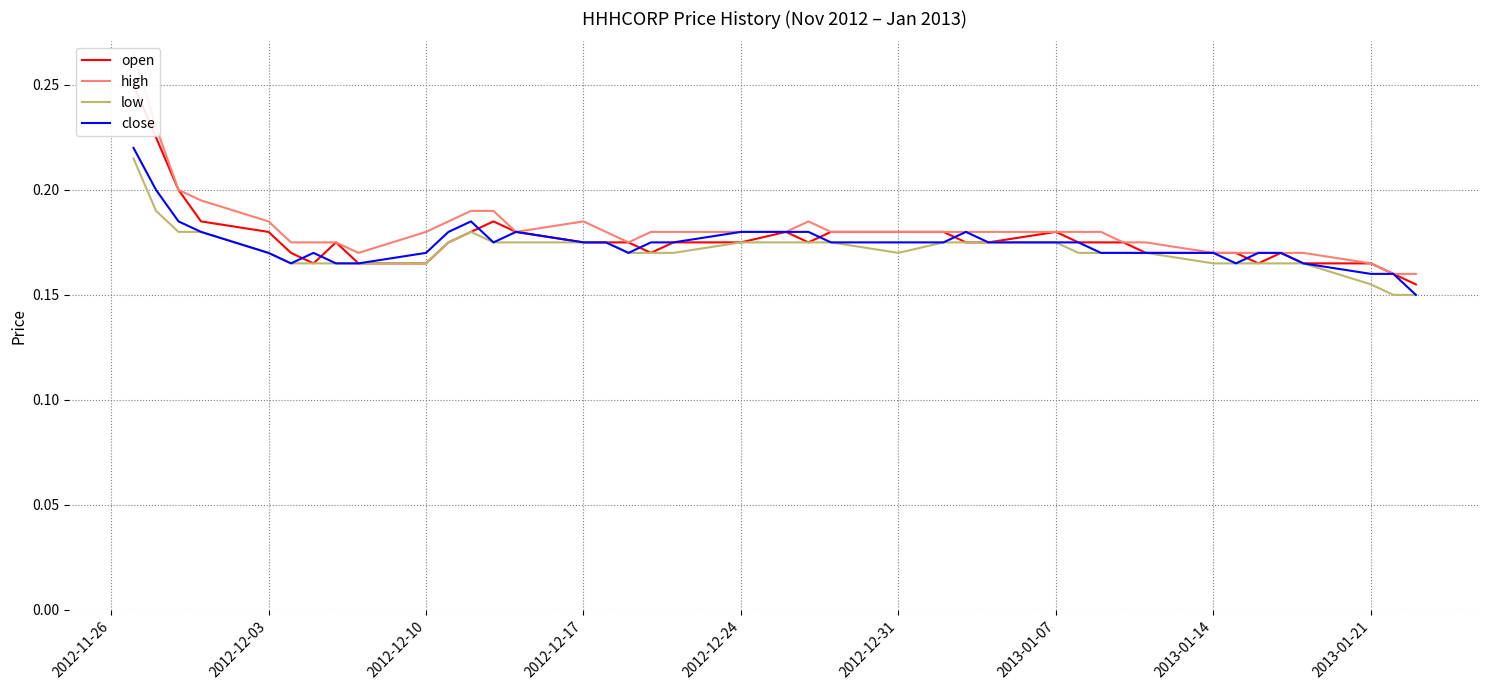

Reading right to left, extract all data points from this chart.

open: 0.2	0.2	0.2	0.2	0.2	0.2	0.2	0.2	0.2	0.2	0.2	0.2	0.2	0.2	0.2	0.2	0.2	0.2	0.2	0.2	0.2	0.2	0.2	0.2	0.2	0.2	0.2	0.2	0.2	0.2	0.2	0.2	0.2	0.2	0.2	0.2	0.2	0.2	0.2	0.2
high: 0.2	0.2	0.2	0.2	0.2	0.2	0.2	0.2	0.2	0.2	0.2	0.2	0.2	0.2	0.2	0.2	0.2	0.2	0.2	0.2	0.2	0.2	0.2	0.2	0.2	0.2	0.2	0.2	0.2	0.2	0.2	0.2	0.2	0.2	0.2	0.2	0.2	0.2	0.2	0.3
low: 0.1	0.1	0.2	0.2	0.2	0.2	0.2	0.2	0.2	0.2	0.2	0.2	0.2	0.2	0.2	0.2	0.2	0.2	0.2	0.2	0.2	0.2	0.2	0.2	0.2	0.2	0.2	0.2	0.2	0.2	0.2	0.2	0.2	0.2	0.2	0.2	0.2	0.2	0.2	0.2
close: 0.1	0.2	0.2	0.2	0.2	0.2	0.2	0.2	0.2	0.2	0.2	0.2	0.2	0.2	0.2	0.2	0.2	0.2	0.2	0.2	0.2	0.2	0.2	0.2	0.2	0.2	0.2	0.2	0.2	0.2	0.2	0.2	0.2	0.2	0.2	0.2	0.2	0.2	0.2	0.2